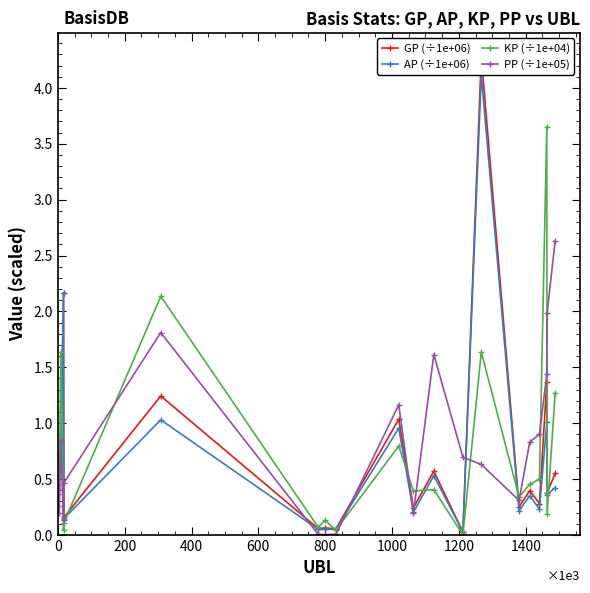

What is the maximum value for PP (÷1e+05)?

2.6